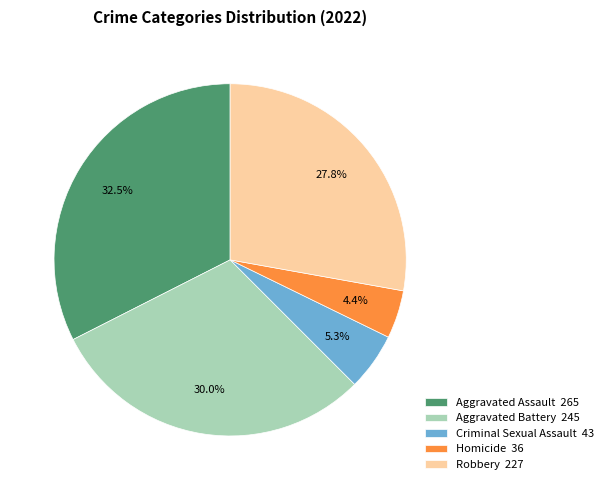

Between Criminal Sexual Assault 43 and Aggravated Battery 245, which is larger?

Aggravated Battery 245